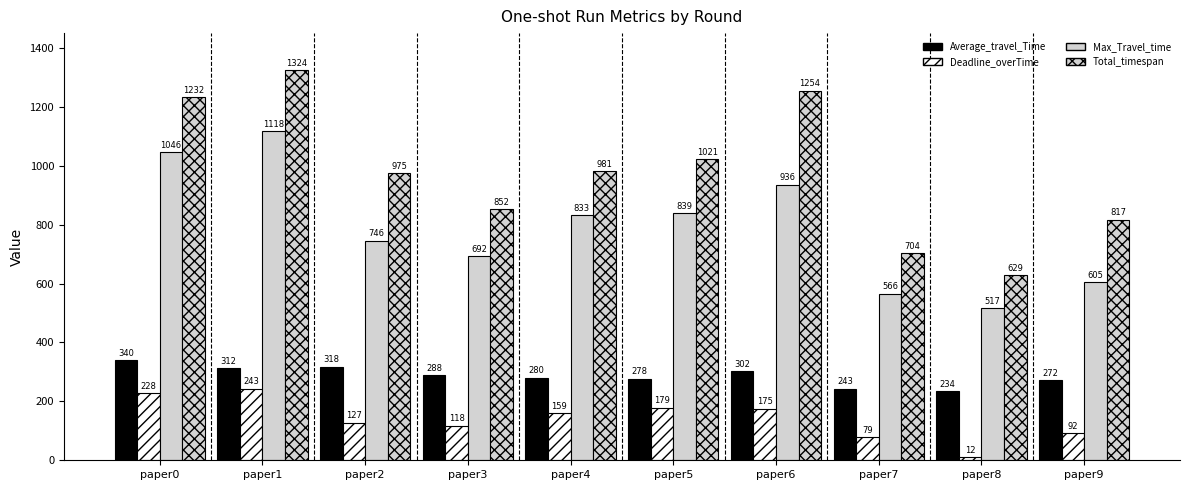

What is the value of the Average_travel_Time bar at the 1st from the left?

339.5